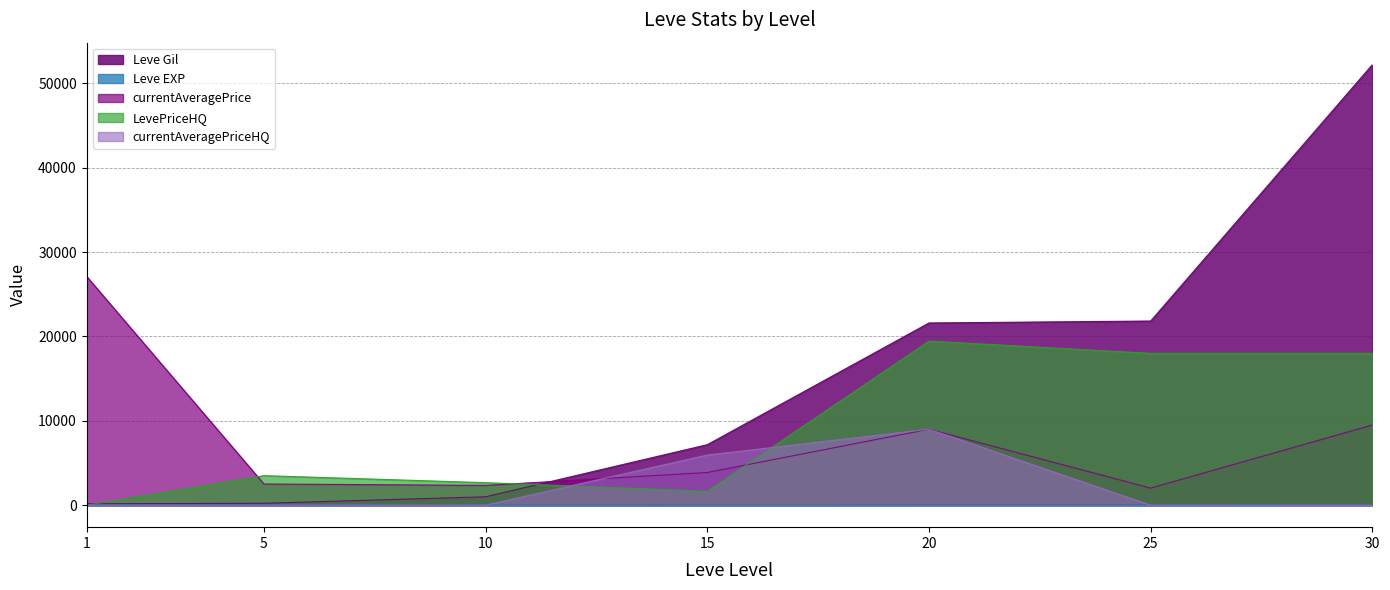

How many values in the Leve Gil series are below 7170?

3